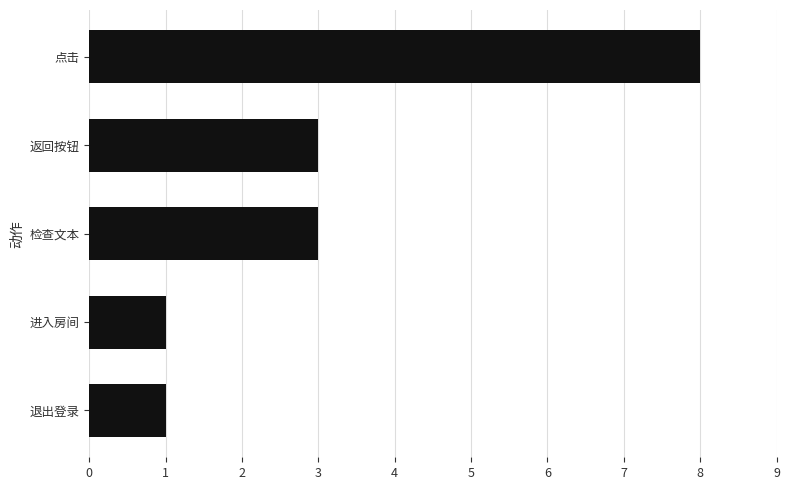

The chart shows a value of 1 at 返回按钮. True or false?

False